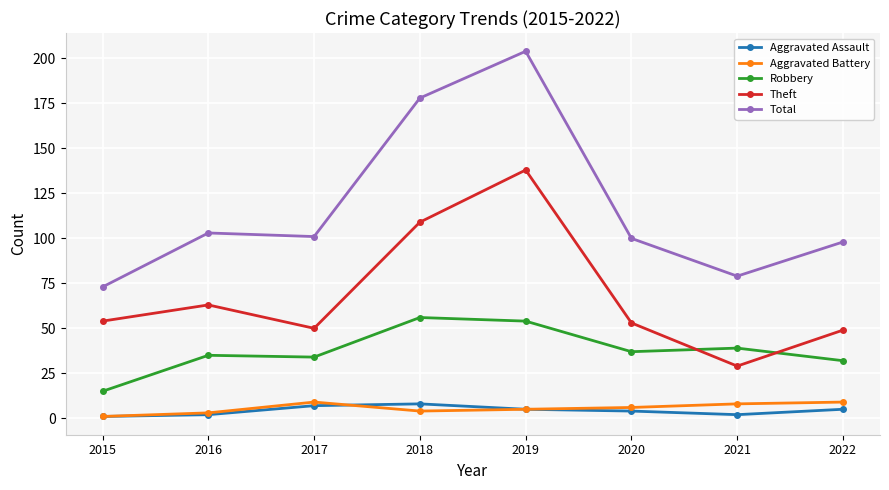

At which label does Aggravated Assault first exceed 5?

2017